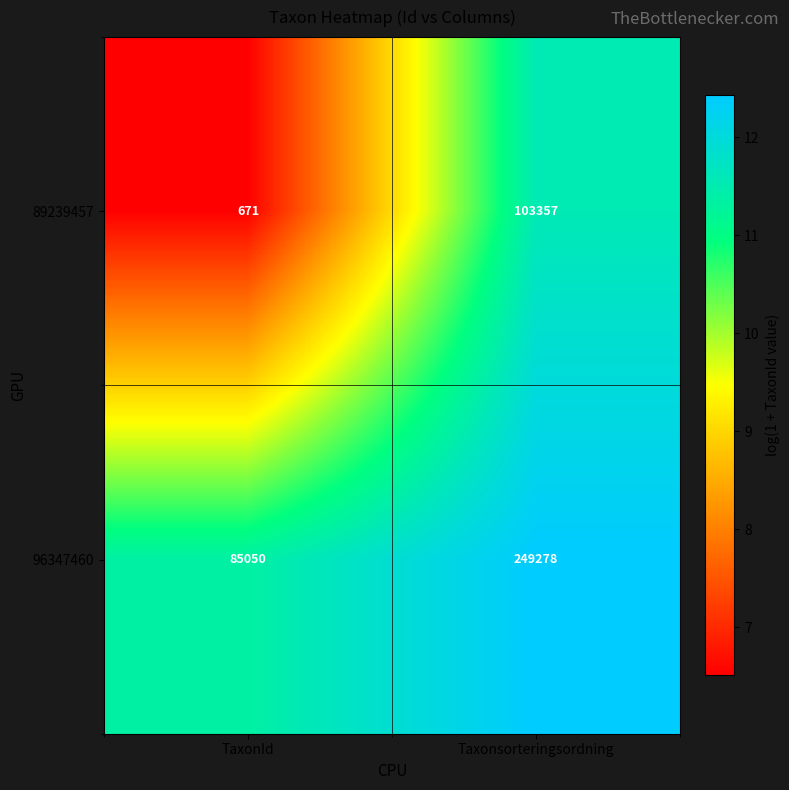

Reading left to right, transcribe all the data shown in this chart.

89239457: 671	103357
96347460: 85050	249278